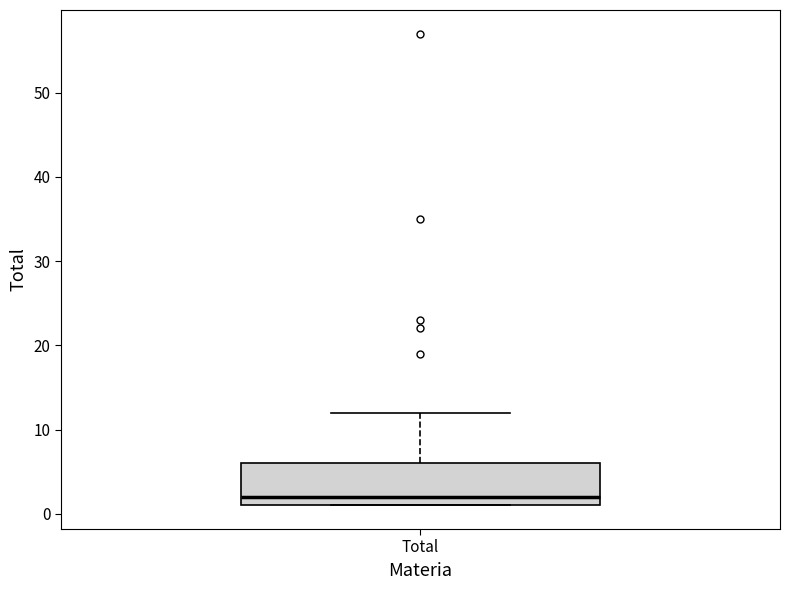

Transcribe this box plot: give where the median line is, the range the box spans, and where the two whiskers end, as read against the y-axis. The values are not printed on the chart, so give them approximately, as read against the axis.

median 2, box 1 to 6, whiskers 1 to 12